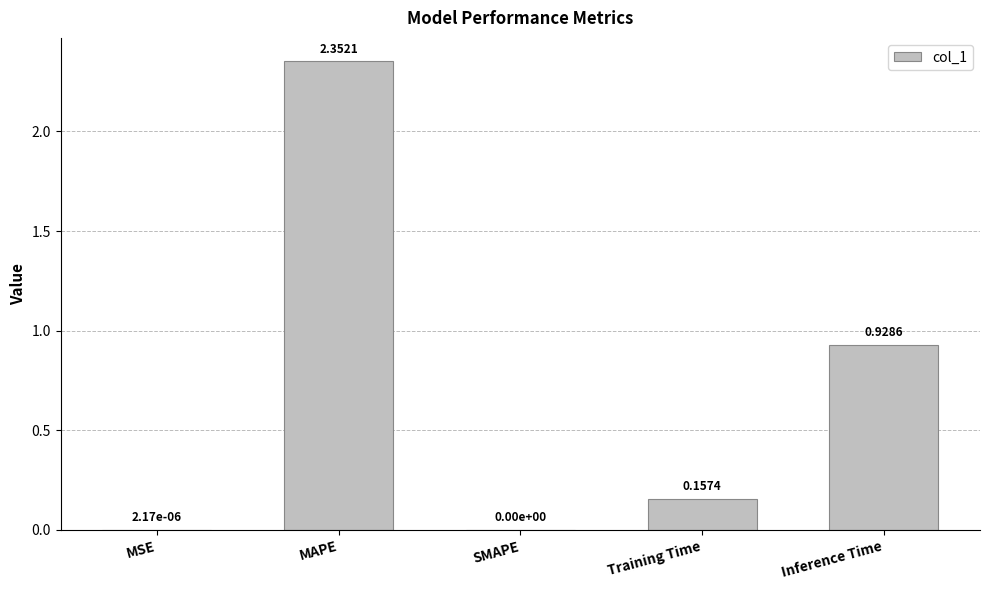

Which category has the highest value across all series?

MAPE